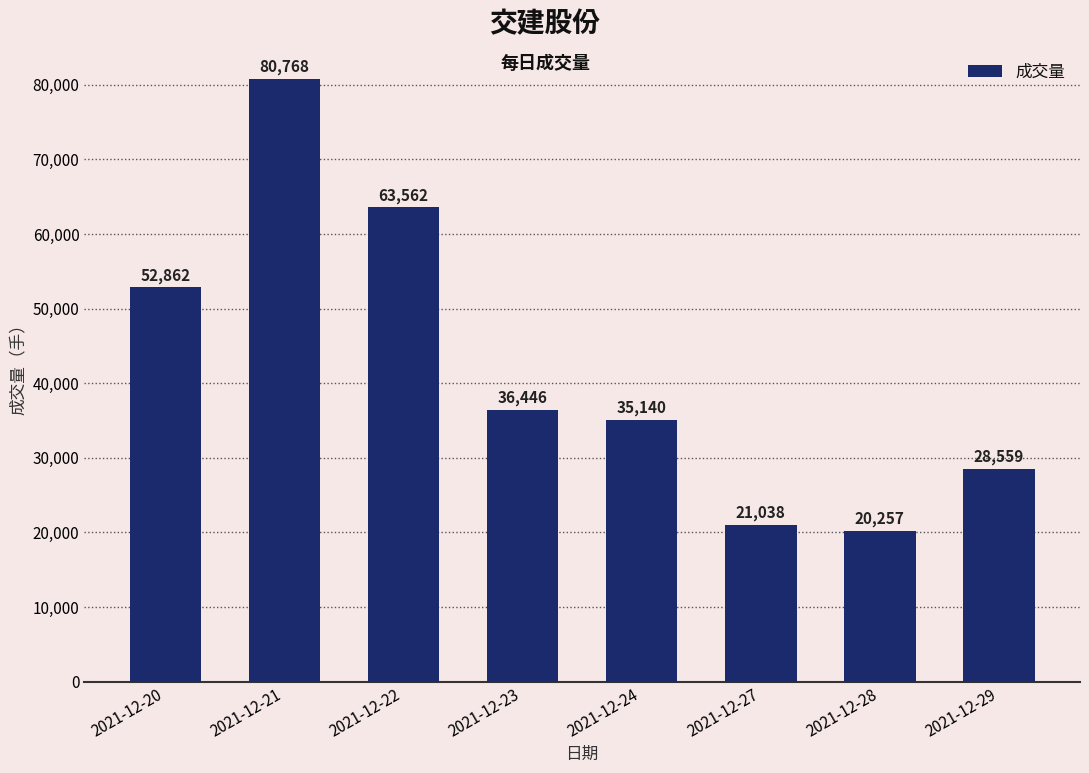

How many bars are there in total?

8